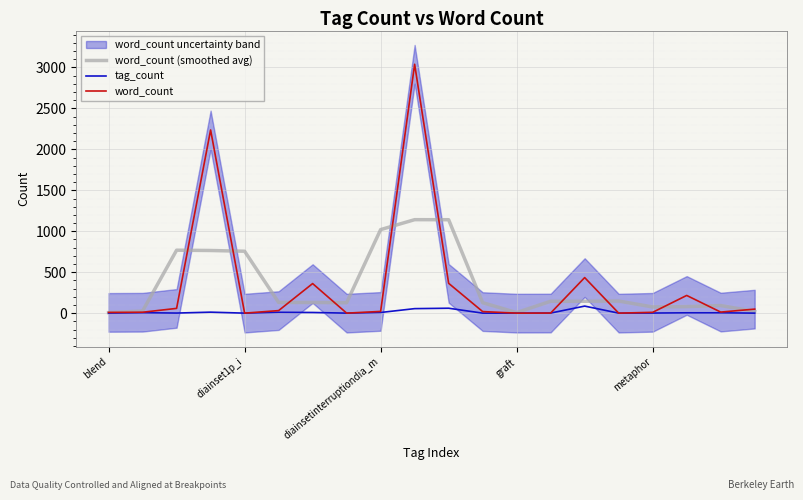

True or false: word_count (smoothed avg) and tag_count intersect in this chart.

False